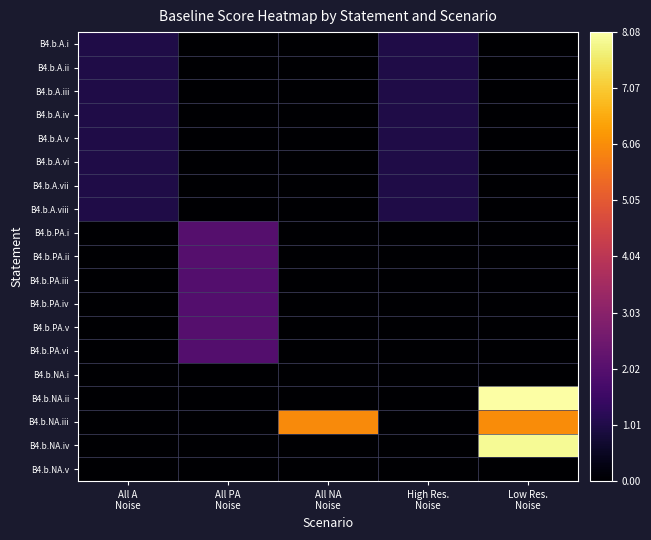

List the series in order of their peak value, highest first.

B4.b.NA.ii, B4.b.NA.iv, B4.b.NA.iii, B4.b.PA.v, B4.b.PA.ii, B4.b.PA.i, B4.b.PA.vi, B4.b.PA.iii, B4.b.PA.iv, B4.b.A.i, B4.b.A.iv, B4.b.A.ii, B4.b.A.vii, B4.b.A.iii, B4.b.A.v, B4.b.A.vi, B4.b.A.viii, B4.b.NA.i, B4.b.NA.v